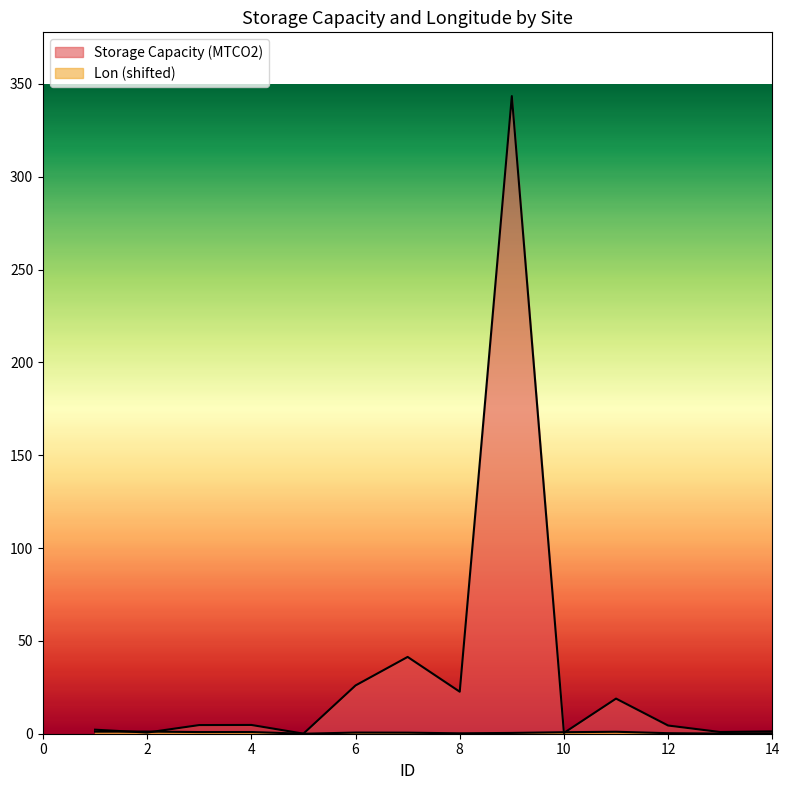

Where is Lon nearest to the value 0?

5